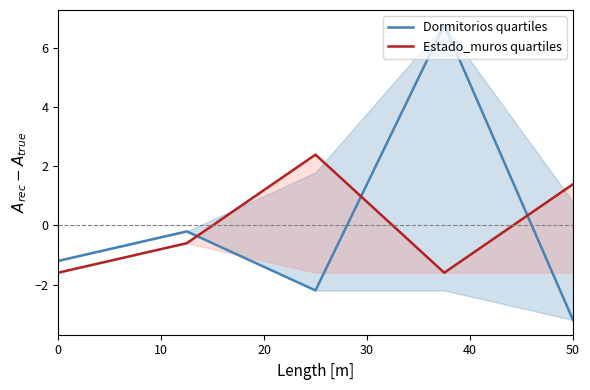

True or false: Estado_muros quartiles has a value of 1.4 at 50.

True